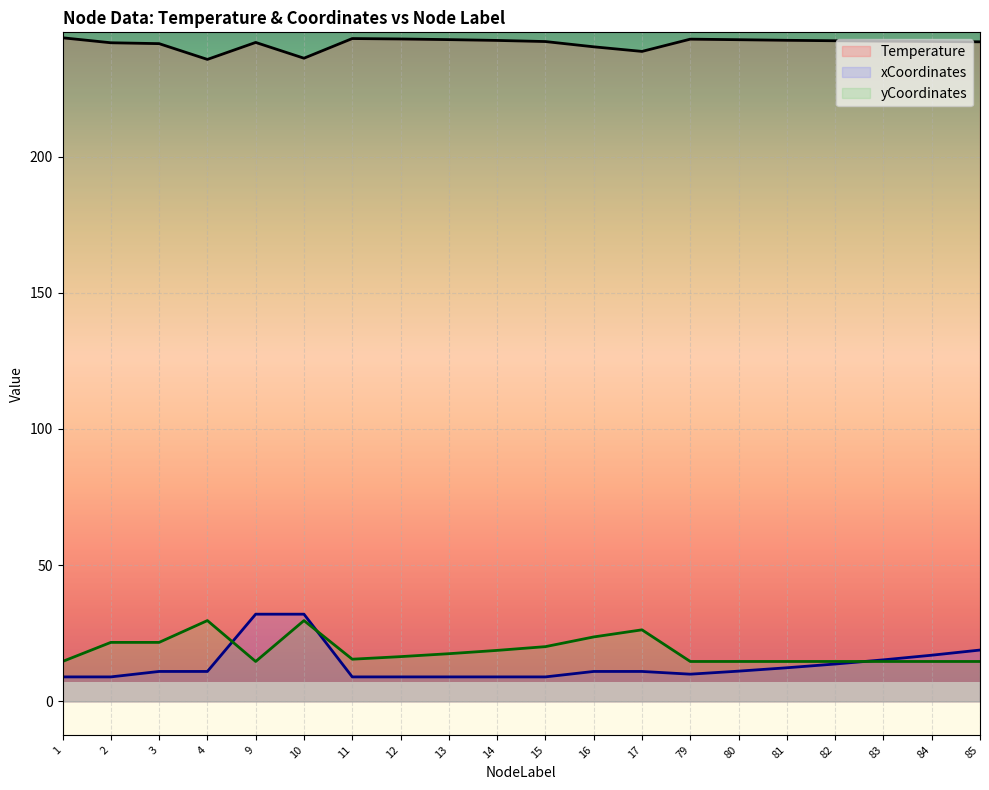

What is the difference between the xCoordinates values at 85 and 15?

9.9